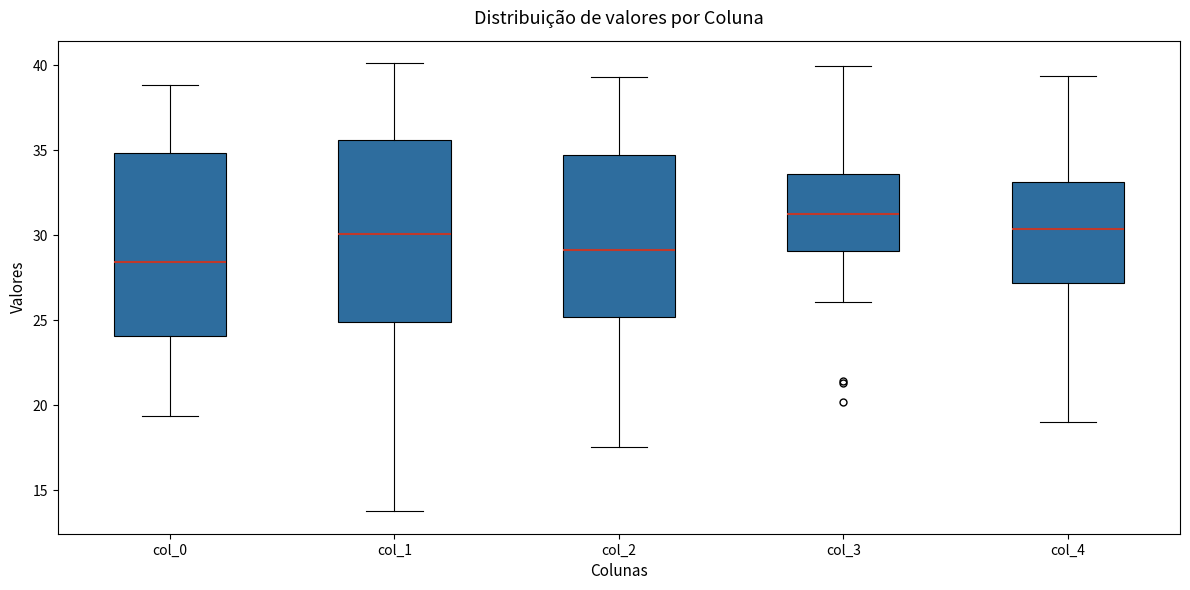

Where is the lower edge of the box for col_4 on the y-axis? The values are not printed on the chart, so give them approximately, as read against the axis.

27.0